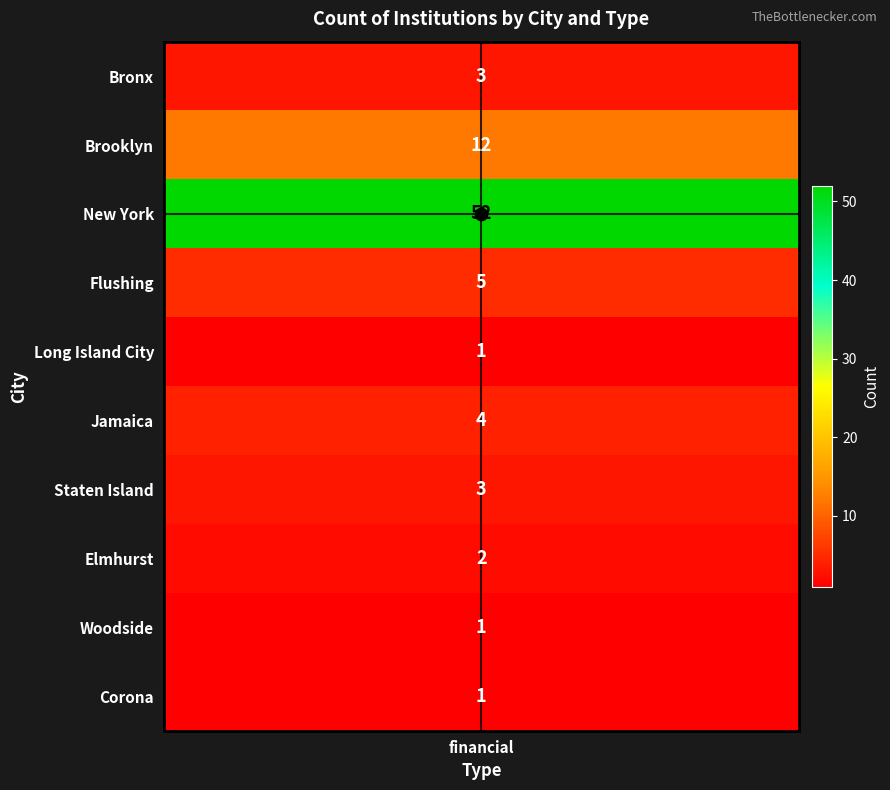

Which series has the largest total across all categories?

New York